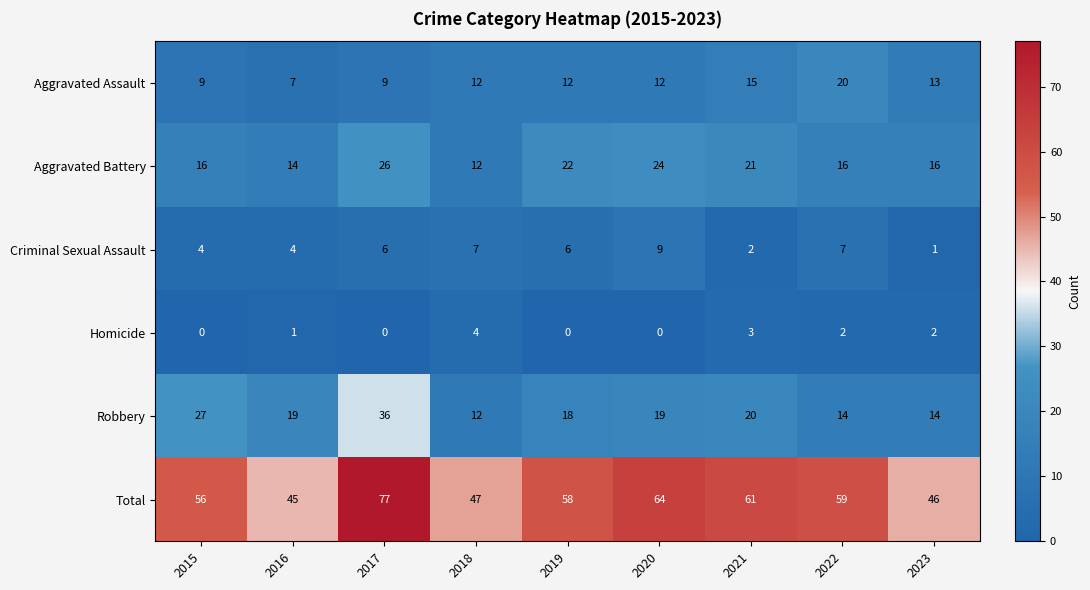

Where is Total nearest to the value 61?

2021